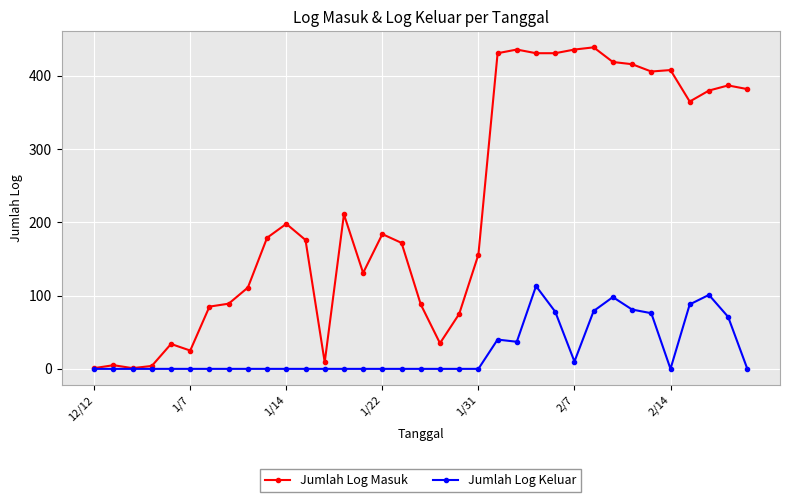

True or false: Jumlah Log Masuk has more than 1 points higher than both neighbors.

True